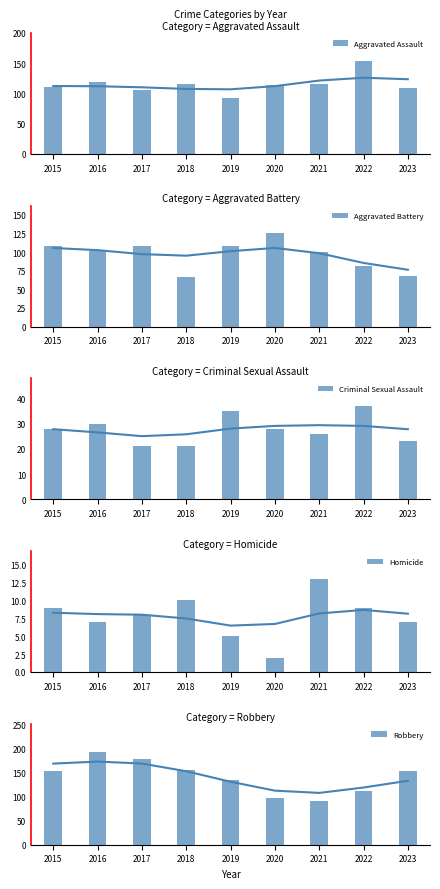

What is the value of the Homicide bar at the 6th from the left?

2